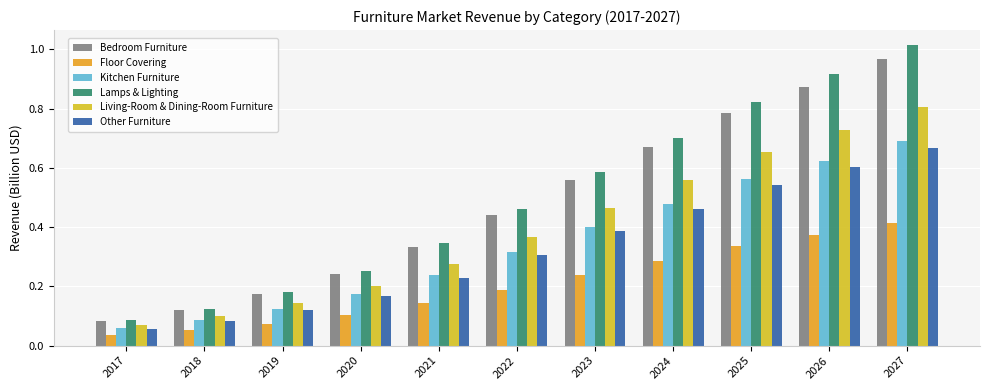

How many bars are there in each group?

6